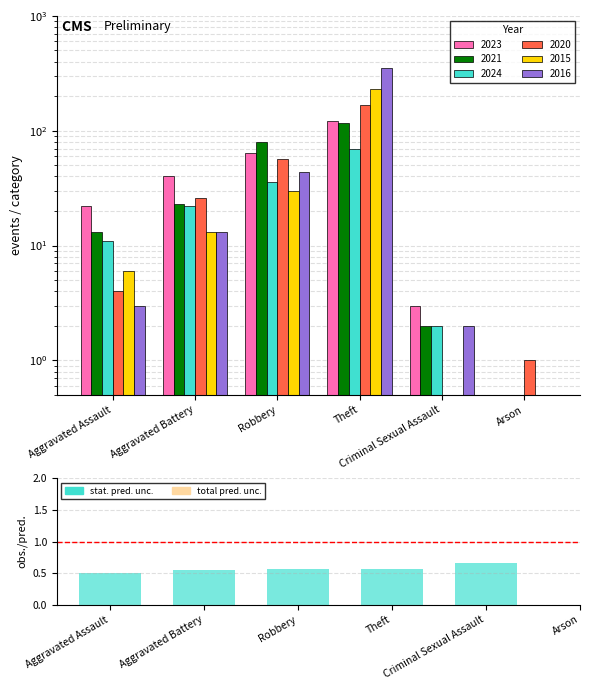

Rank the categories by value from lowest to highest.

Aggravated Assault, Aggravated Battery, Robbery, Theft, Criminal Sexual Assault, Arson